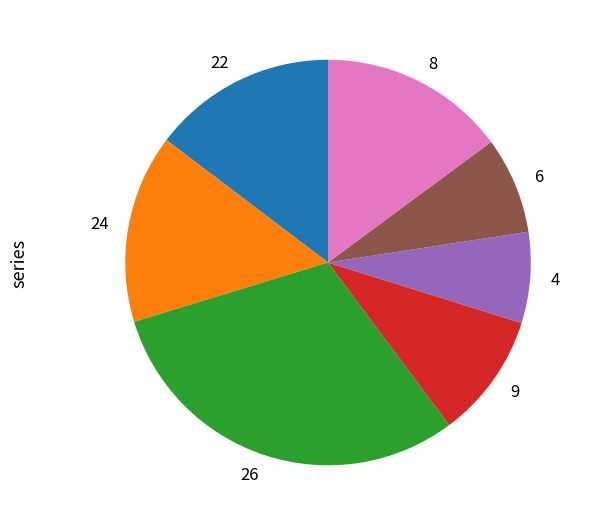

Combined, do 6 and 24 account for over 50%?

No